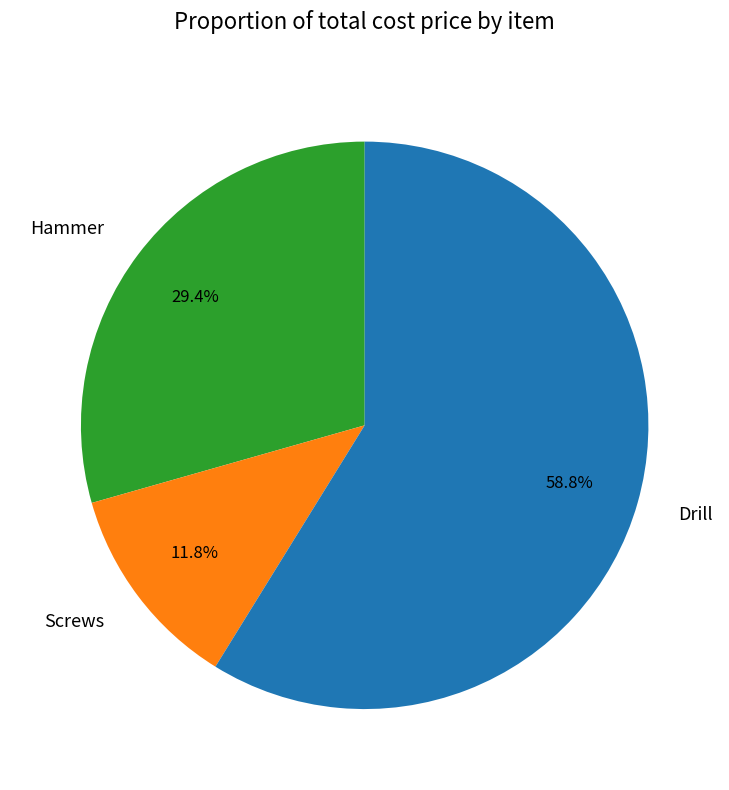

To the nearest percent, what is the difference between the Screws and Drill slice percentages?

47%